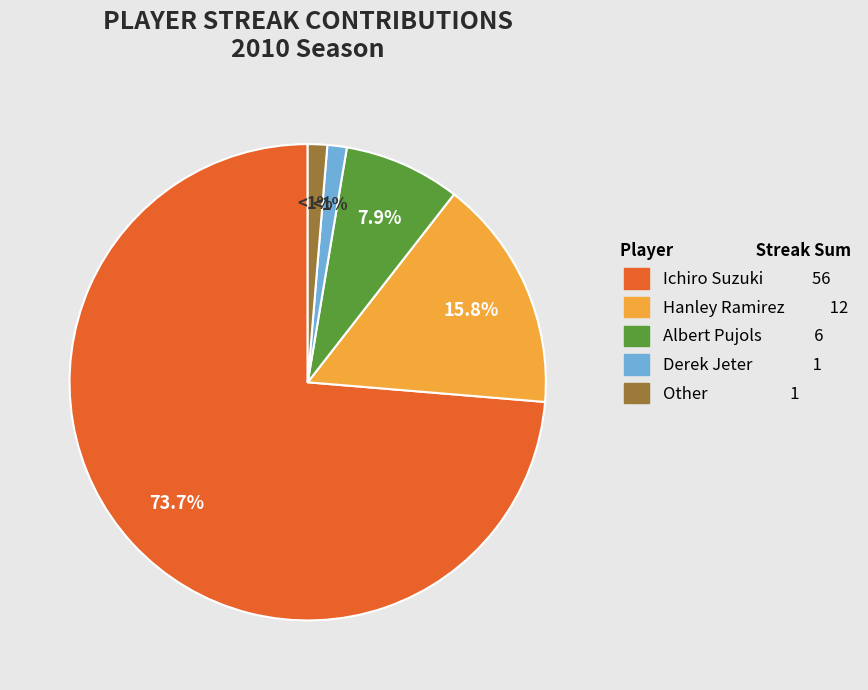

How many segments does this pie chart have?

5